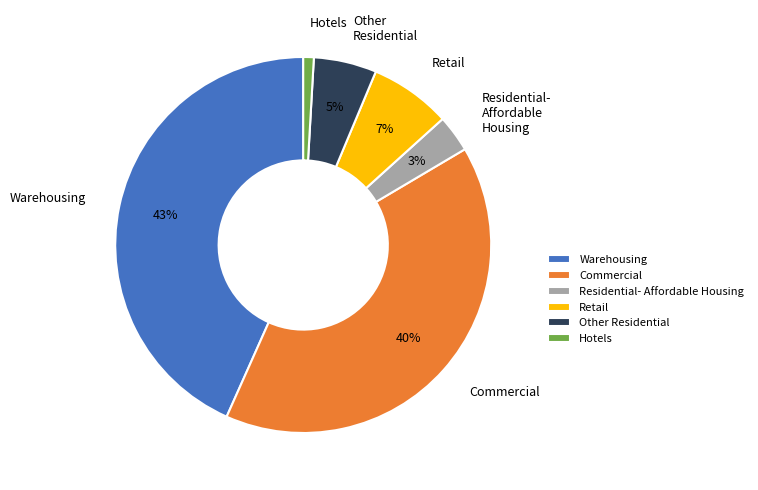

True or false: Retail accounts for 15% of the total.

False